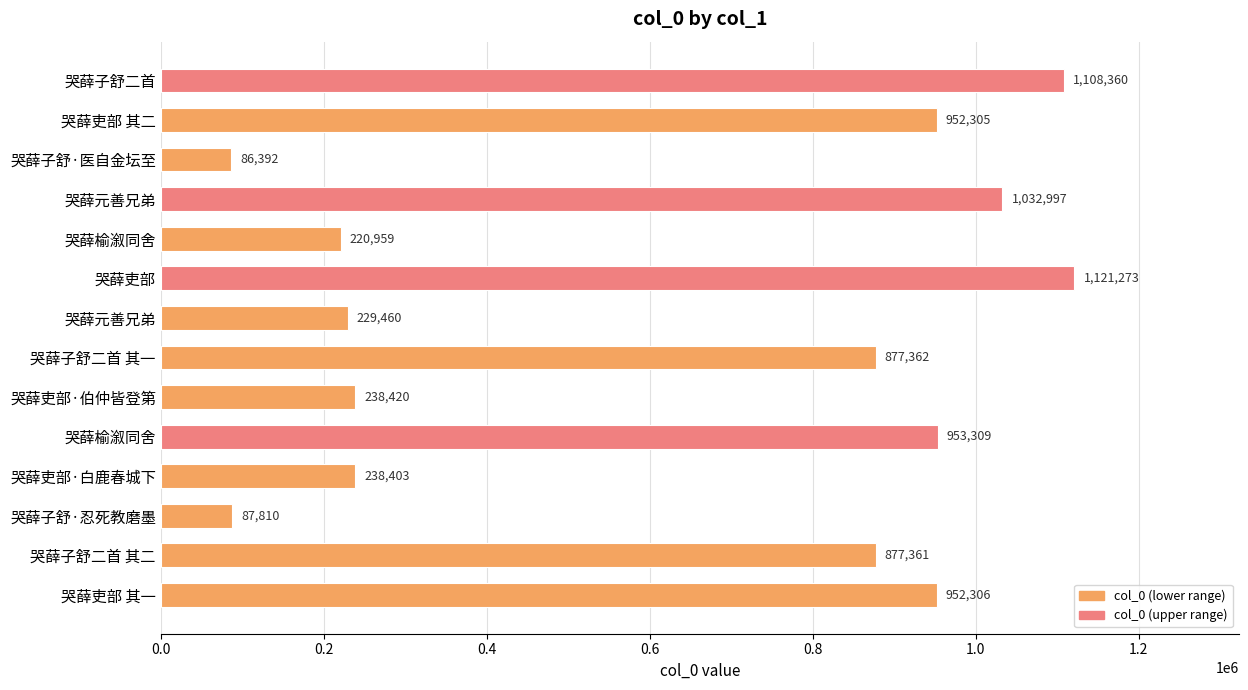

What is the smallest value displayed?

86392